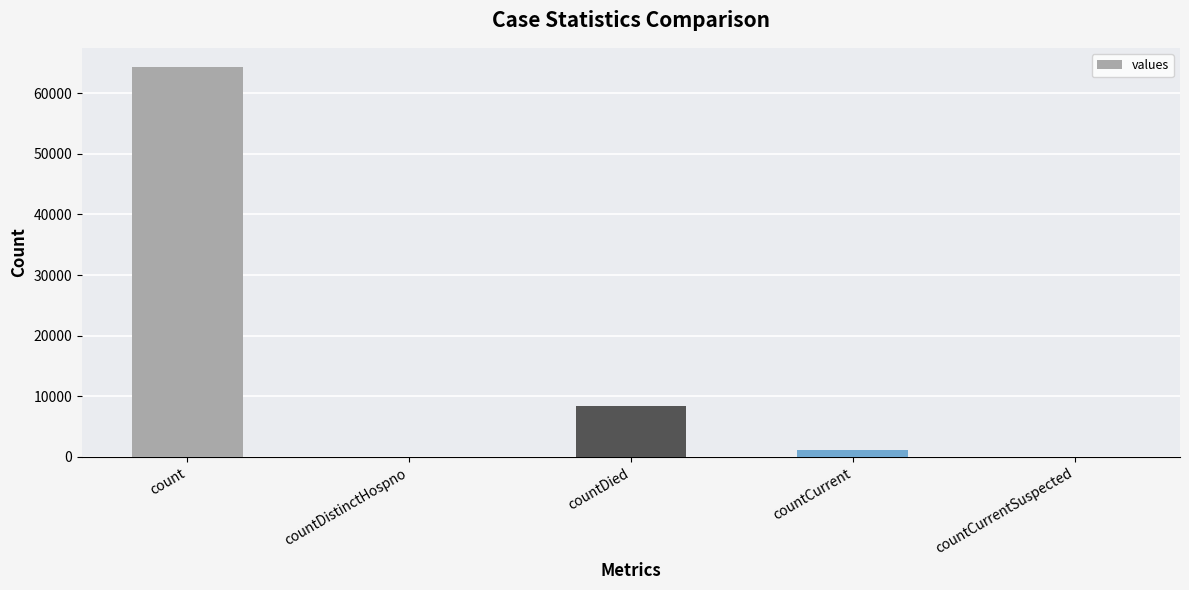

What is the sum of all values?

73679